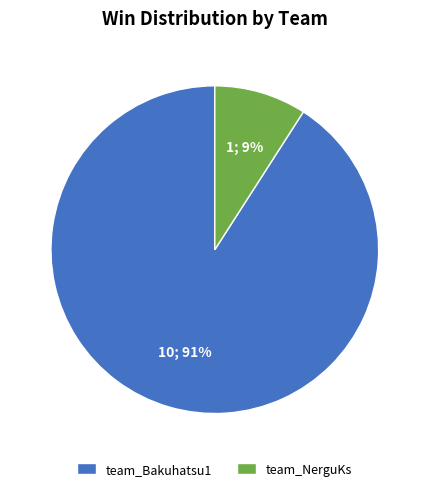

How many segments does this pie chart have?

2